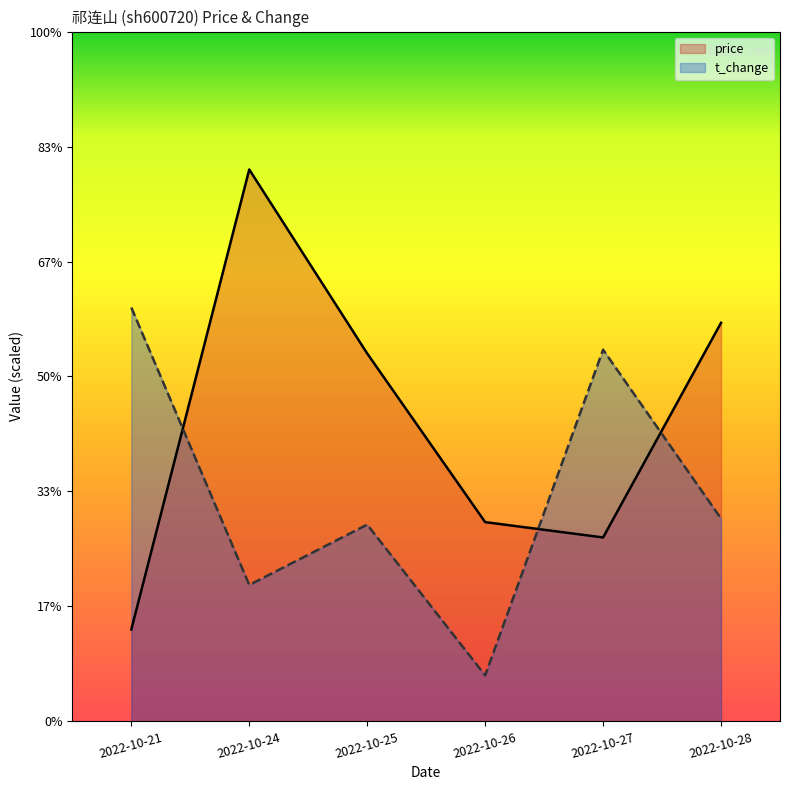

The value of price at 2022-10-24 is 12.0. True or false?

True